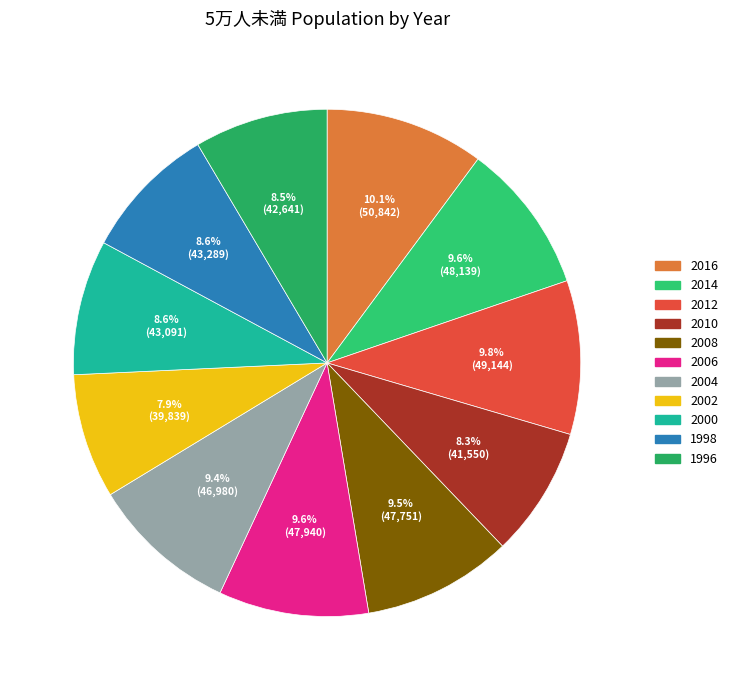

Which has a higher value, 2006 or 2004?

2006